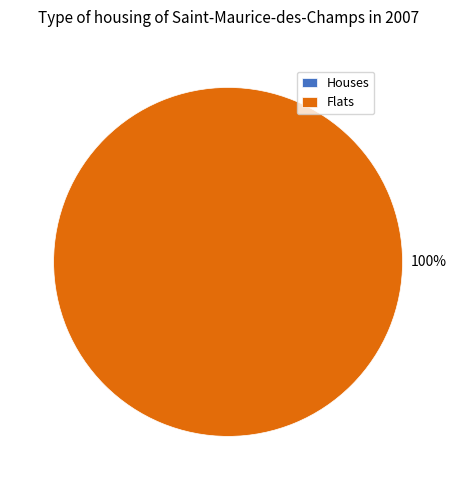

What percentage do 1 and 0 together represent?

100.0%